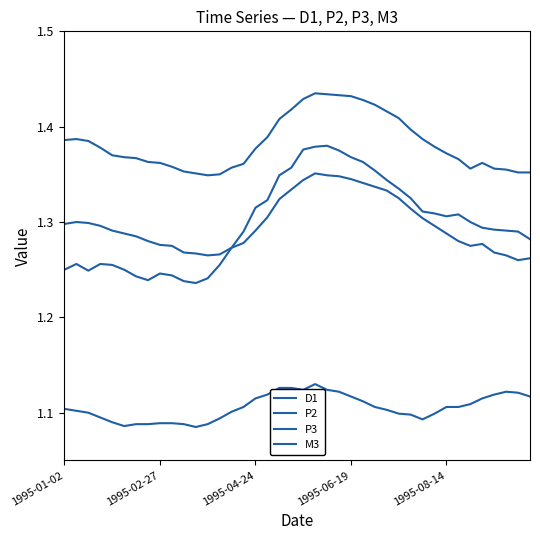

What is the sum of all D1 values?

44.2